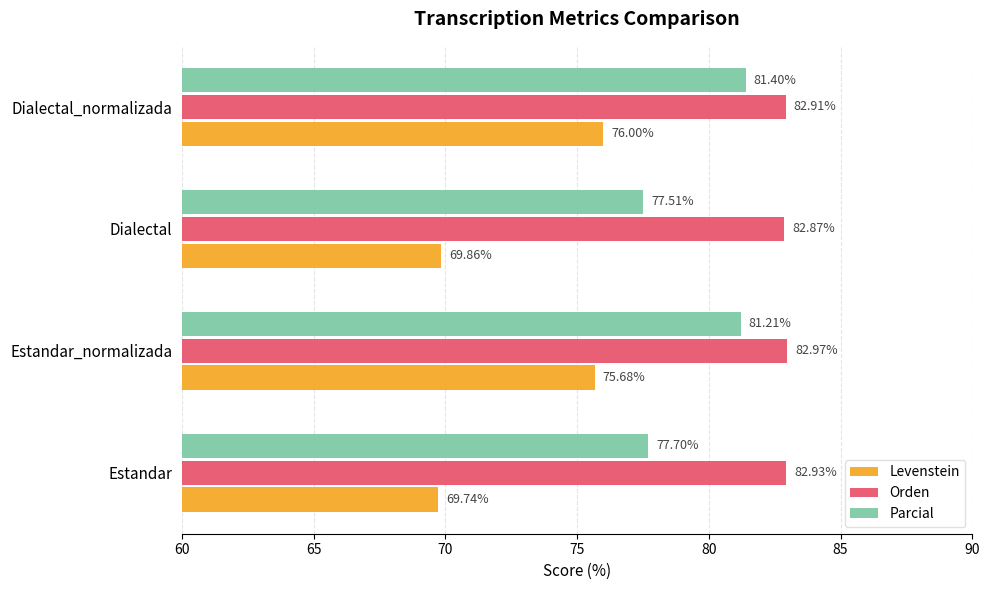

What is the difference between the maximum and minimum values in the Levenstein series?

6.3